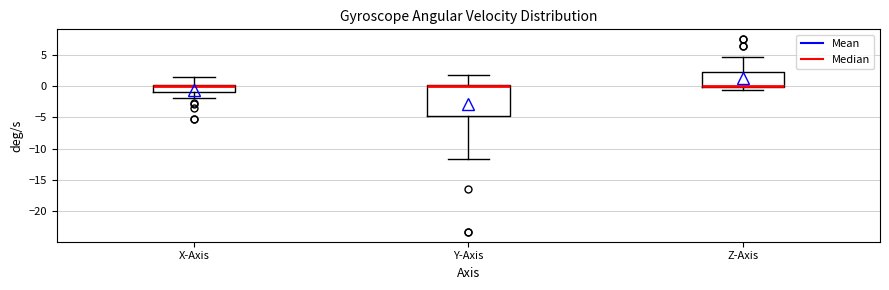

Comparing the boxes themselves (not the whiskers), which one is the tallest?

Y-Axis